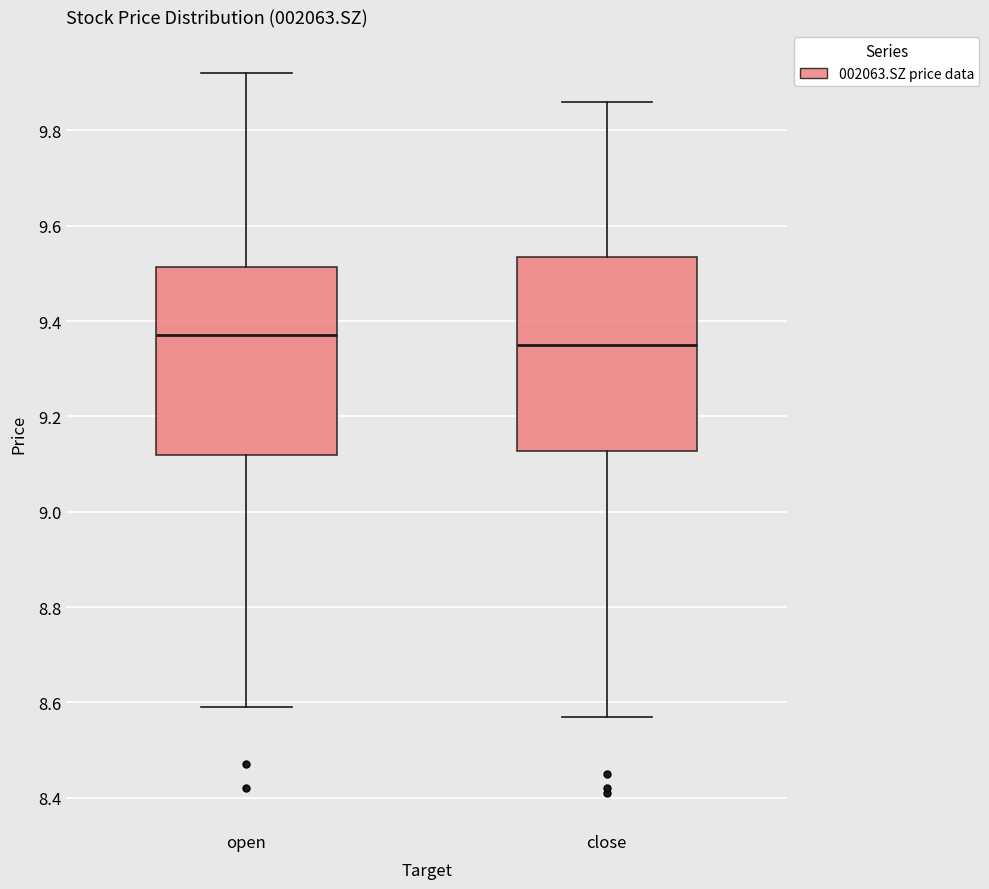

Where is the upper edge of the box for close on the y-axis? The values are not printed on the chart, so give them approximately, as read against the axis.

9.54